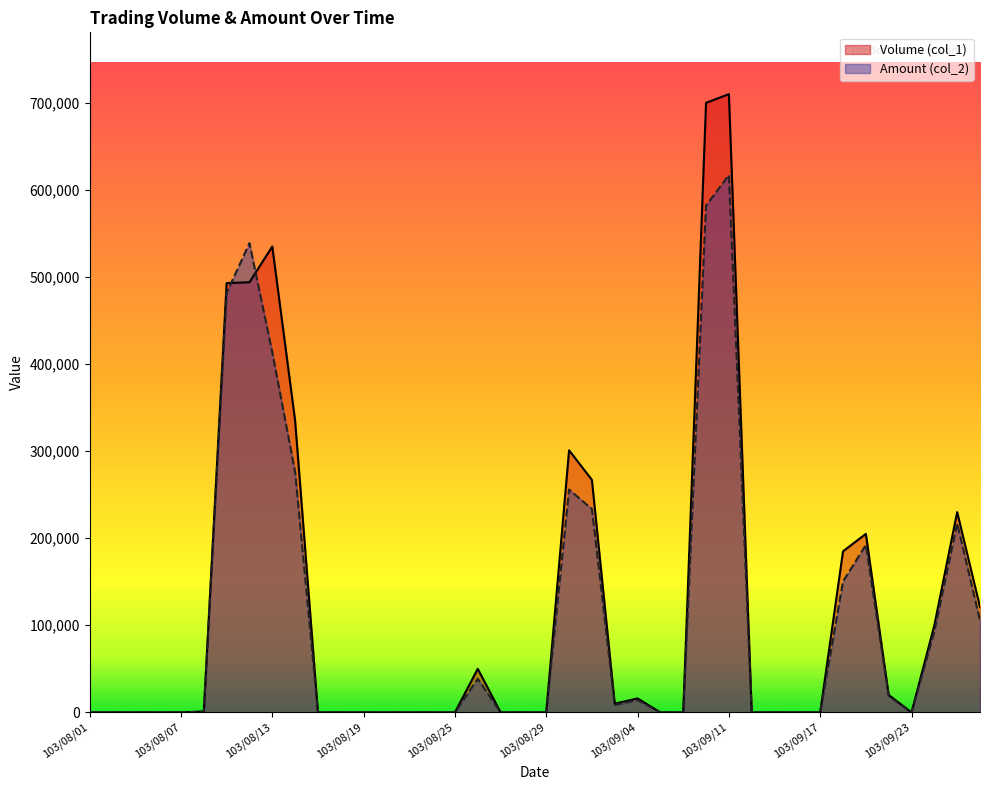

At which category does Amount (col_2) reach its first local valley?

103/09/03